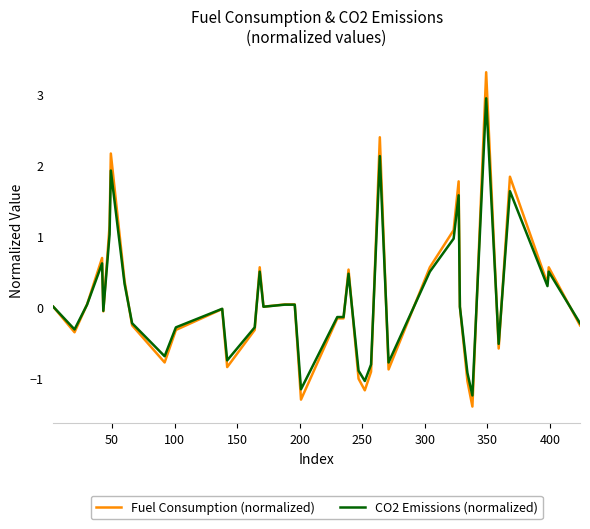

List the series in order of their peak value, lowest first.

CO2 Emissions (normalized), Fuel Consumption (normalized)